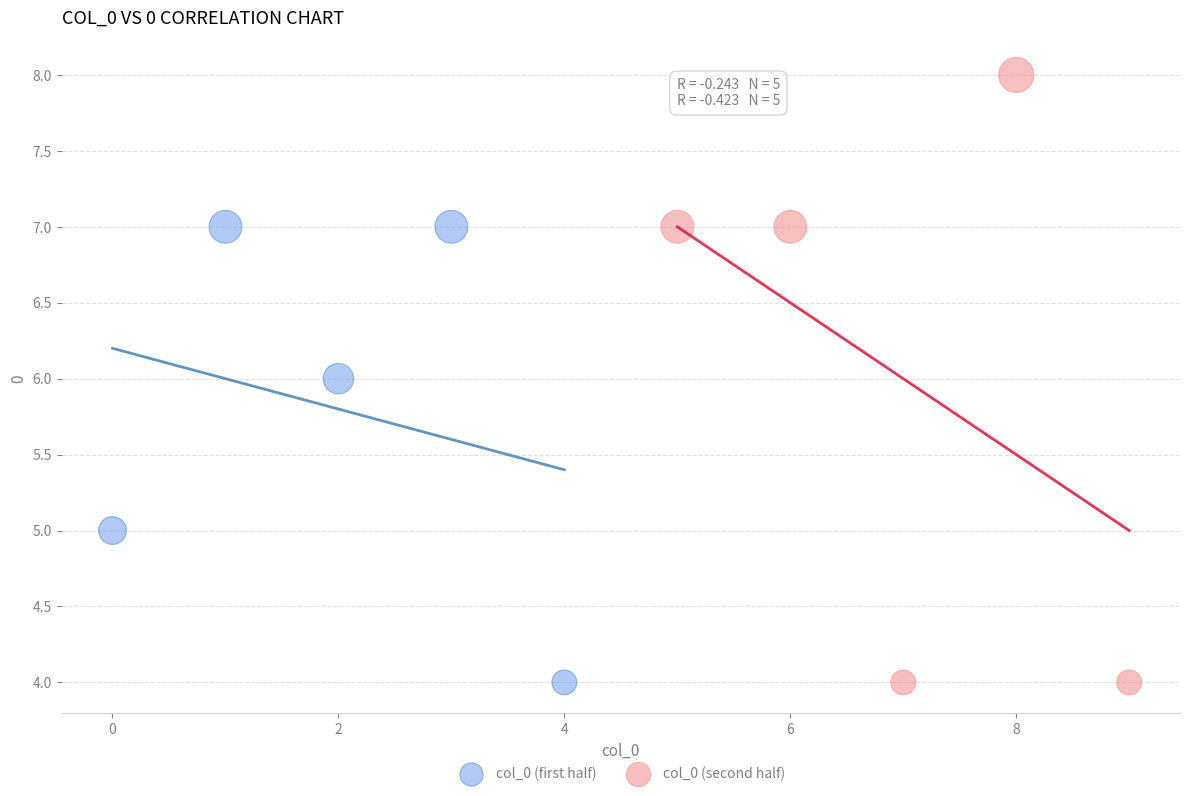

Which series has the largest Y range (max minus min)?

col_0 (second half)